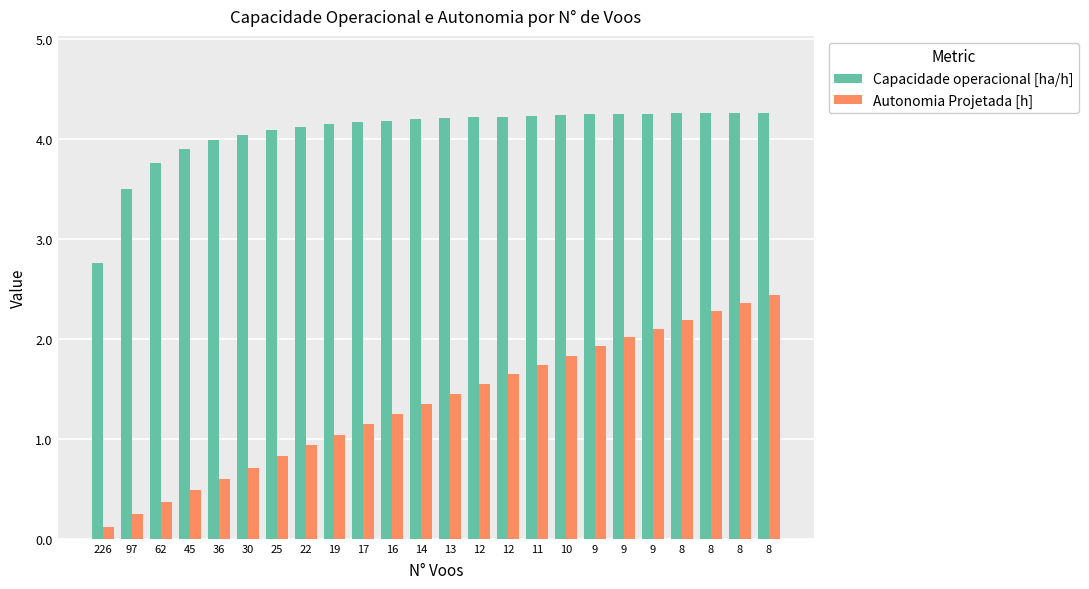

How many bars are there in each group?

2